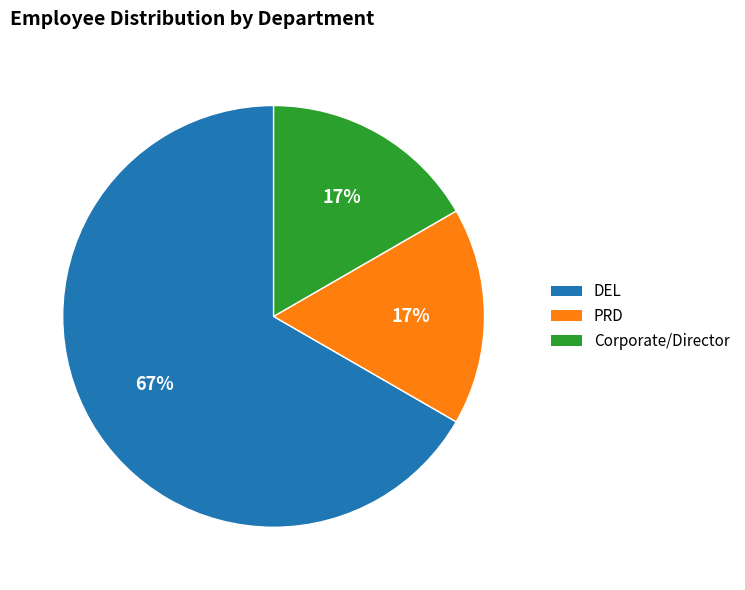

To the nearest percent, what is the difference between the largest and smallest slice percentages?

50%